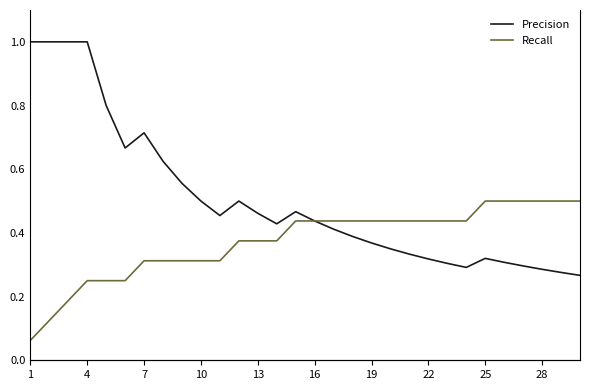

Which category has the lowest value across all series?

1